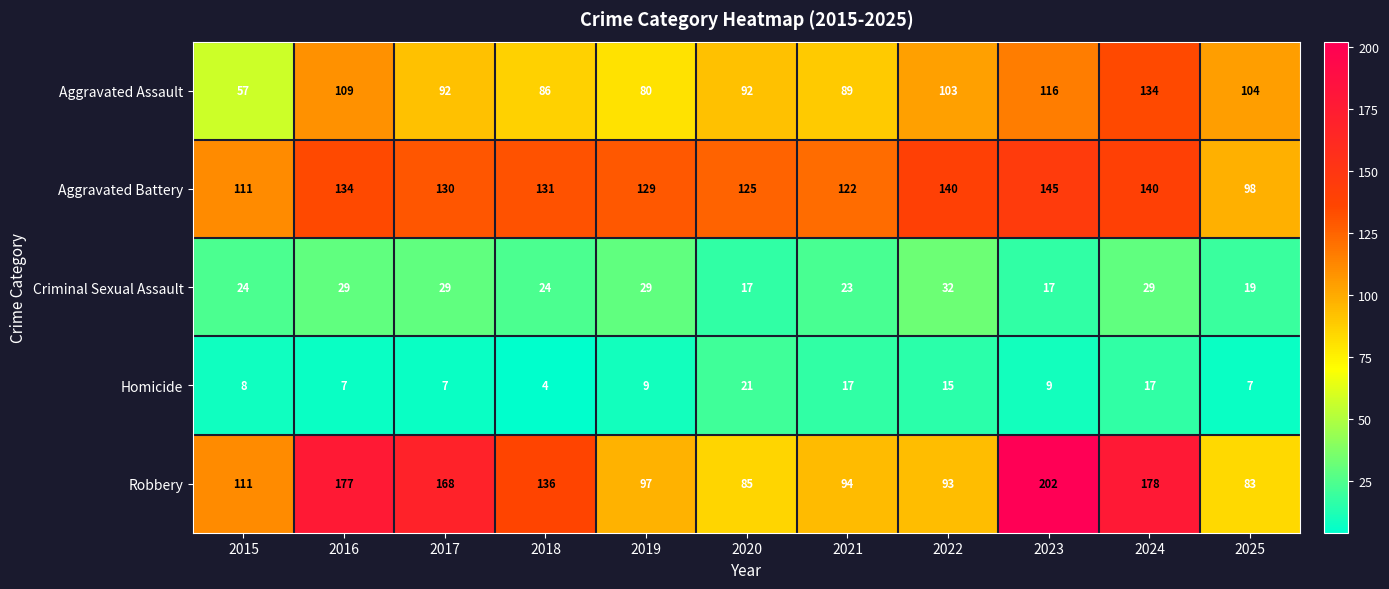

Is it true that Homicide equals 17 at 2021?

True